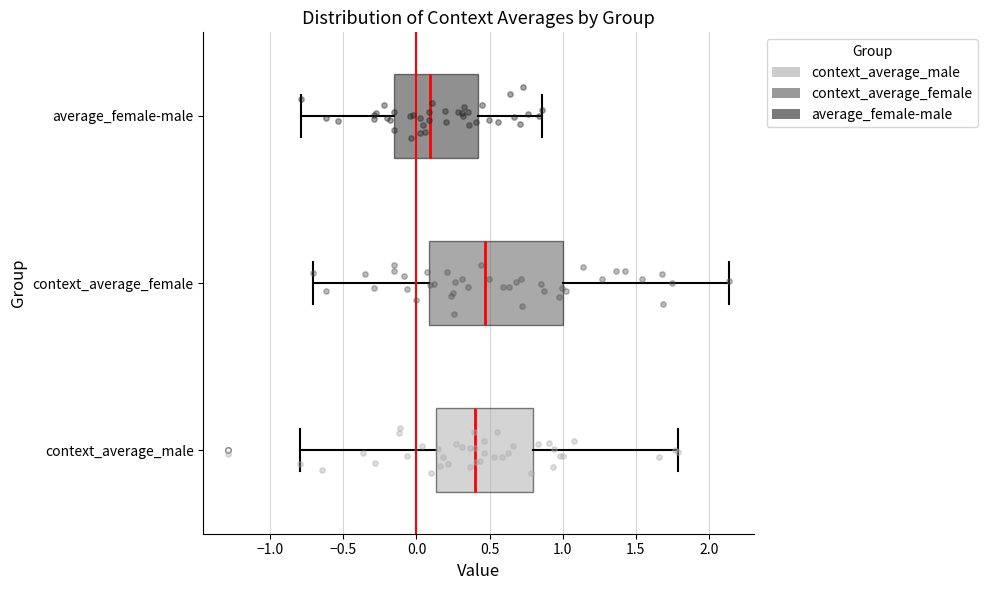

Where is the right edge of the box for average_female-male on the x-axis? The values are not printed on the chart, so give them approximately, as read against the axis.

0.40